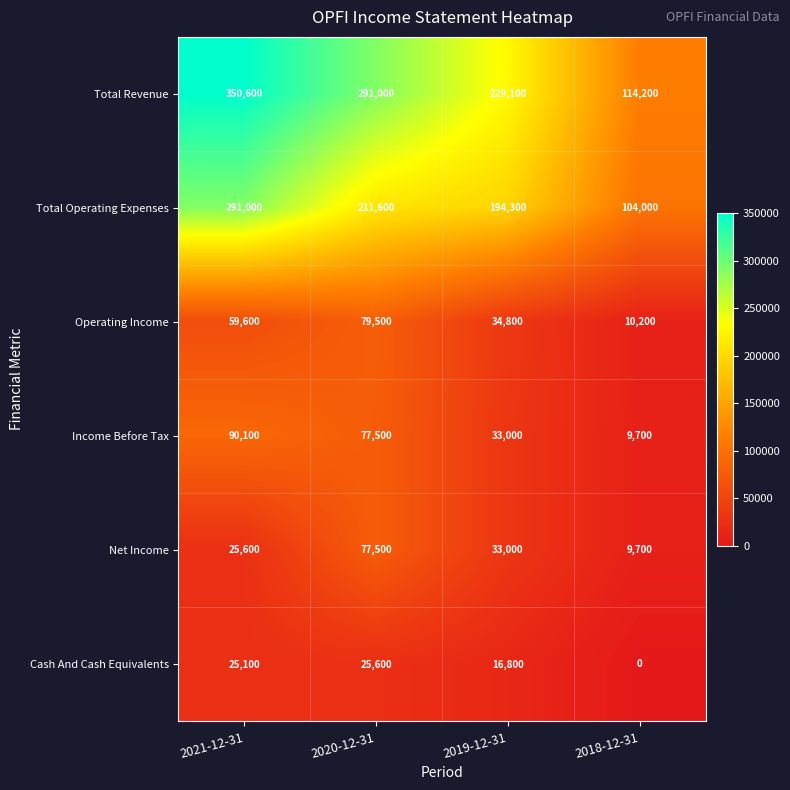

Which series has the largest range (max minus min)?

Total Revenue